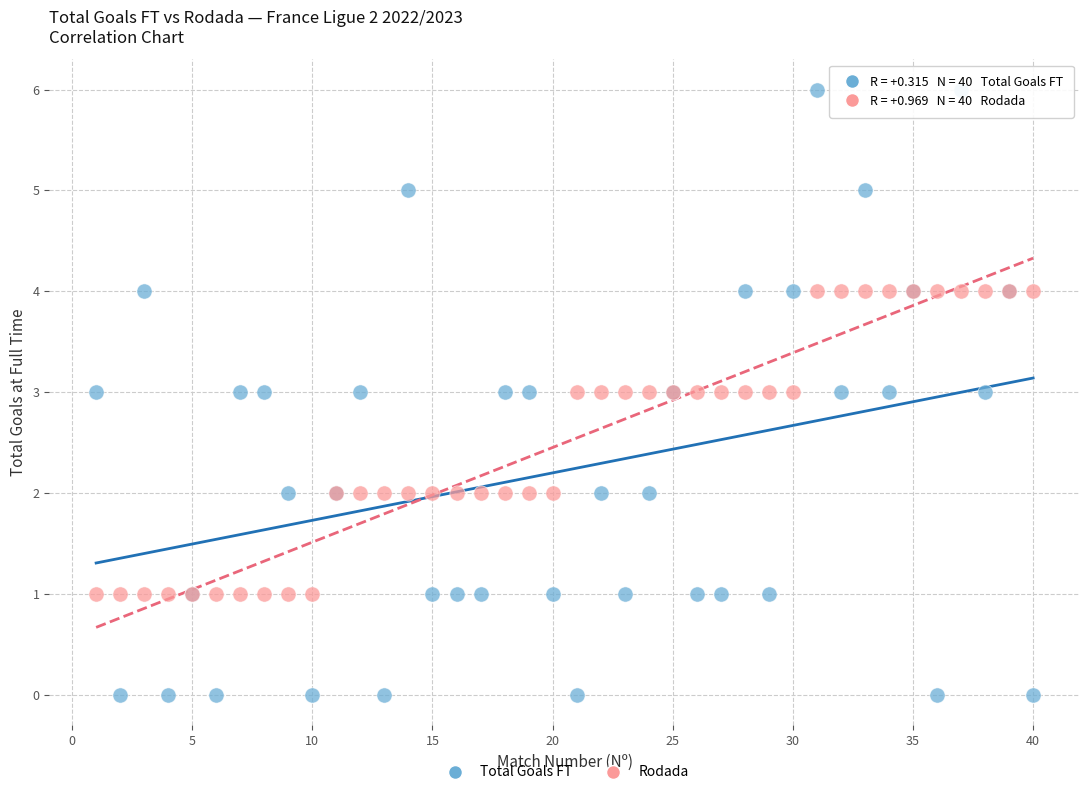

What are all the series names shown in the legend?

Total Goals FT, Rodada